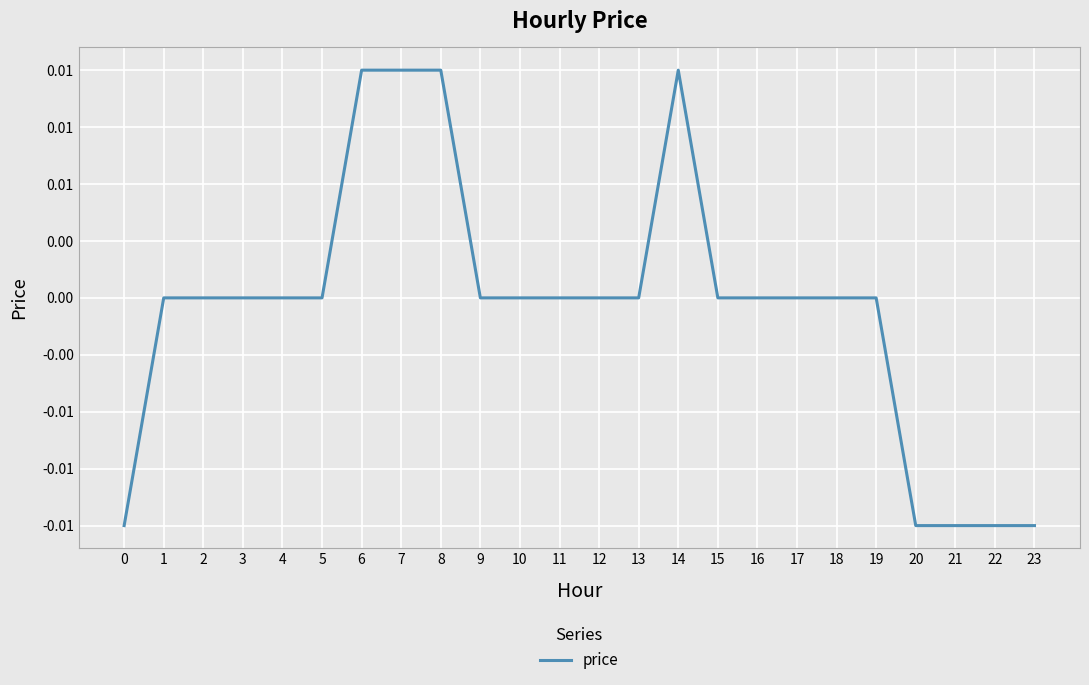

How many points are higher than both their immediate neighbors (excluding endpoints)?

1